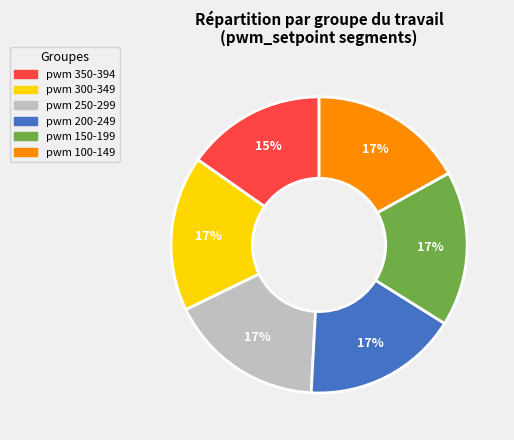

To the nearest percent, what is the average slice percentage?

17%